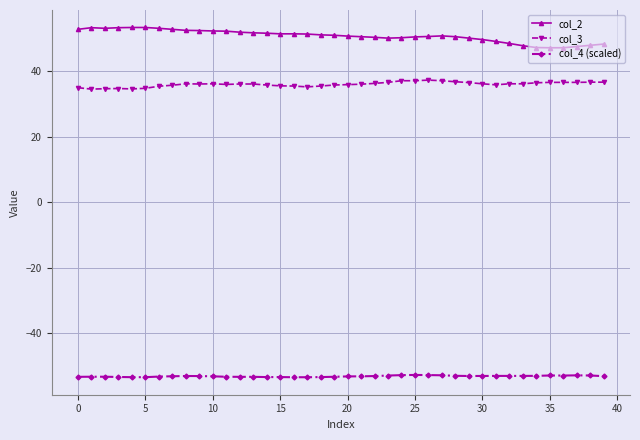

Is this an area chart (filled region under the line)?

No